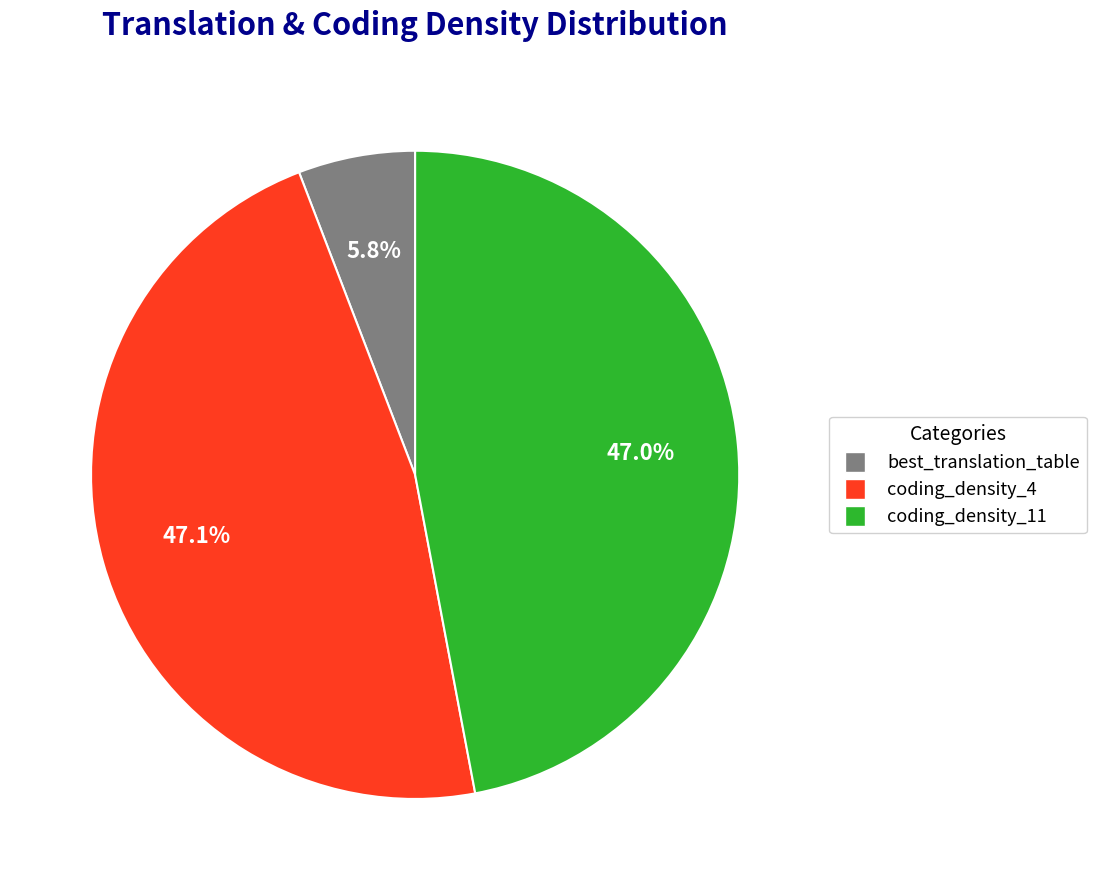

What is the smallest slice in the pie chart?

best_translation_table